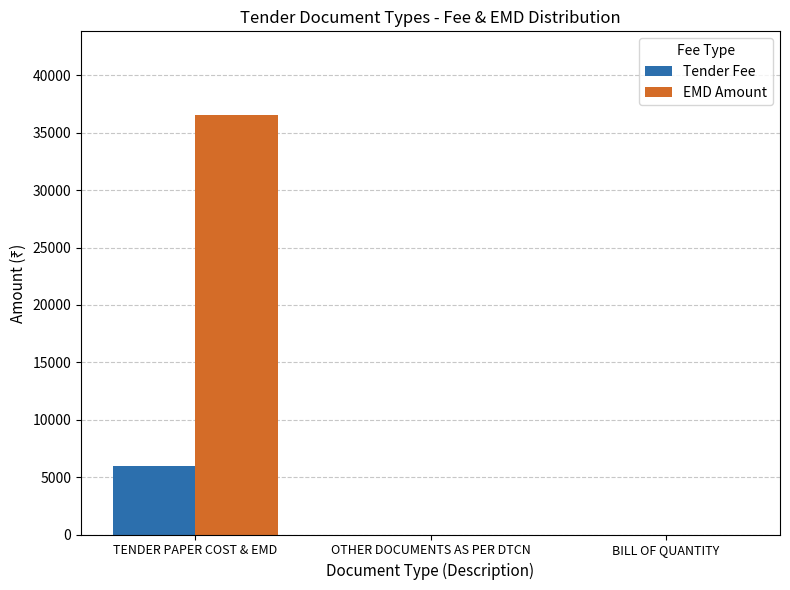

Reading right to left, what are all the values shown in this chart?

Tender Fee: BILL OF QUANTITY=0	OTHER DOCUMENTS AS PER DTCN=0	TENDER PAPER COST & EMD=6000
EMD Amount: BILL OF QUANTITY=0	OTHER DOCUMENTS AS PER DTCN=0	TENDER PAPER COST & EMD=36540